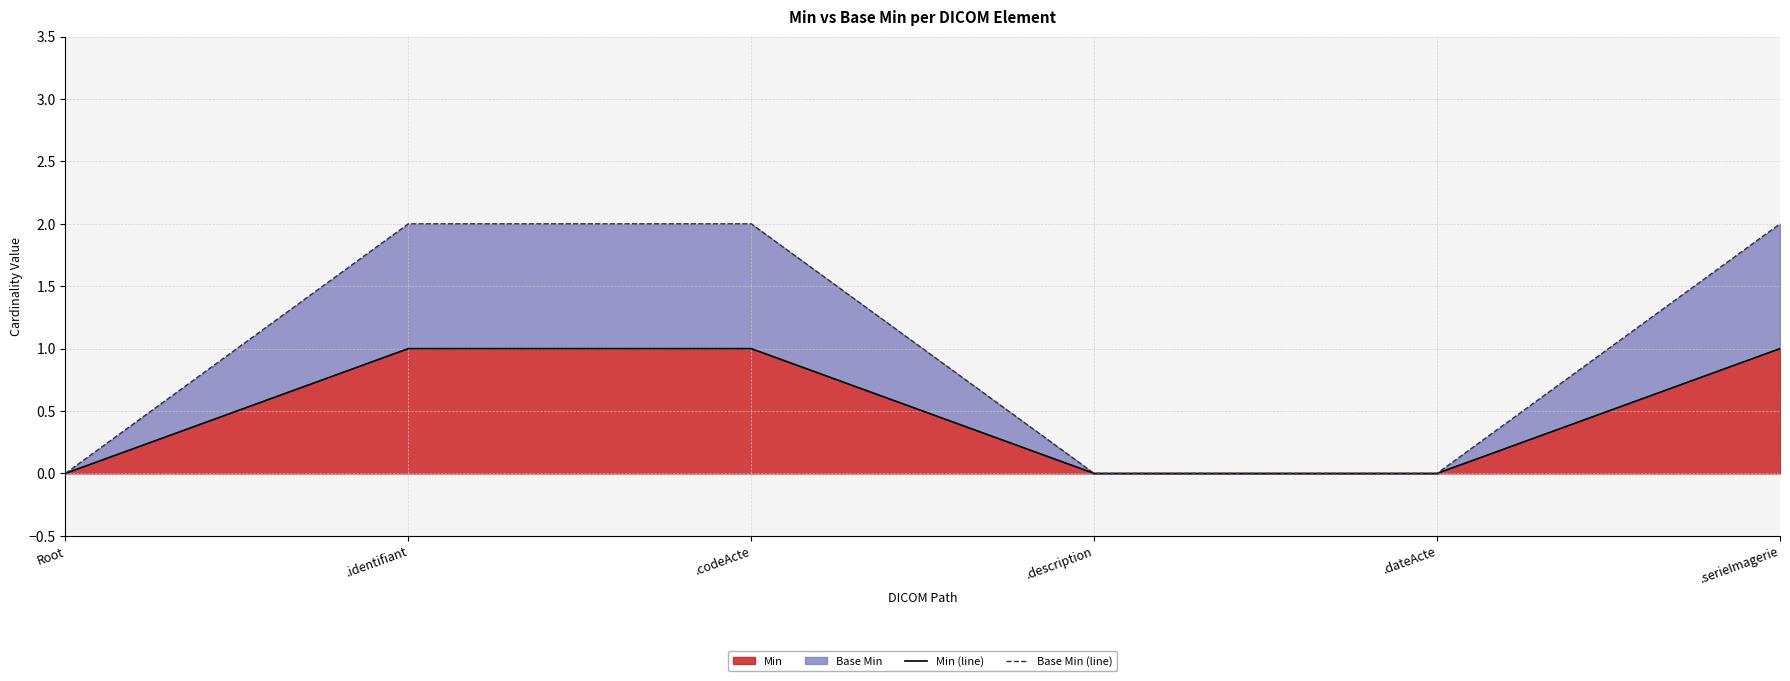

True or false: Min (line) and Base Min (line) cross at least once.

False